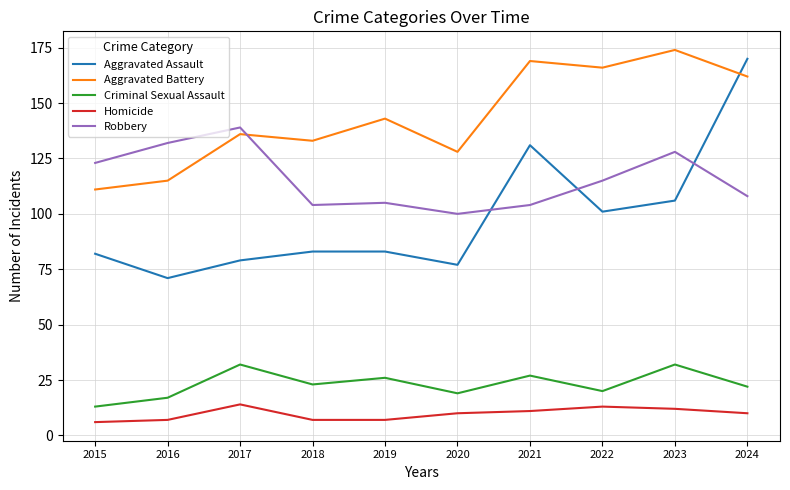

At which category is the sum across all series the highest?

2024